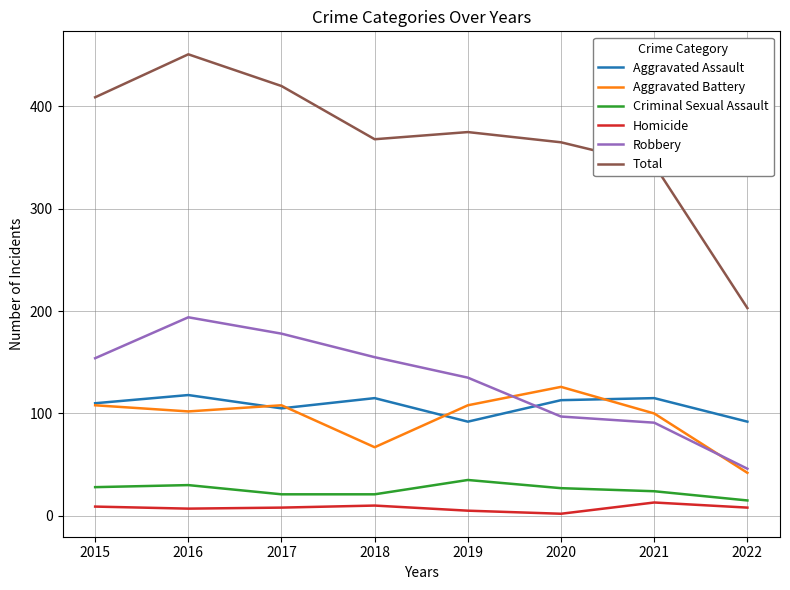

Which series has the largest range (max minus min)?

Total